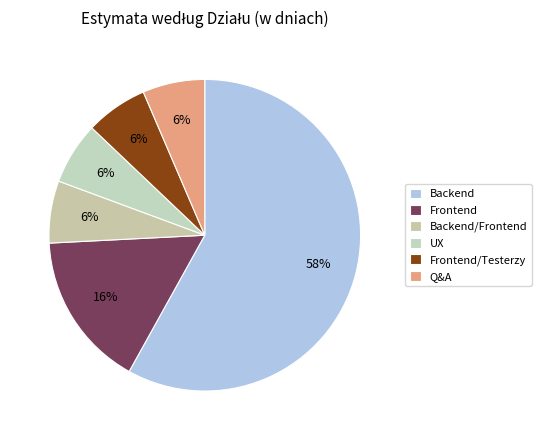

Count the number of slices in the pie.

6